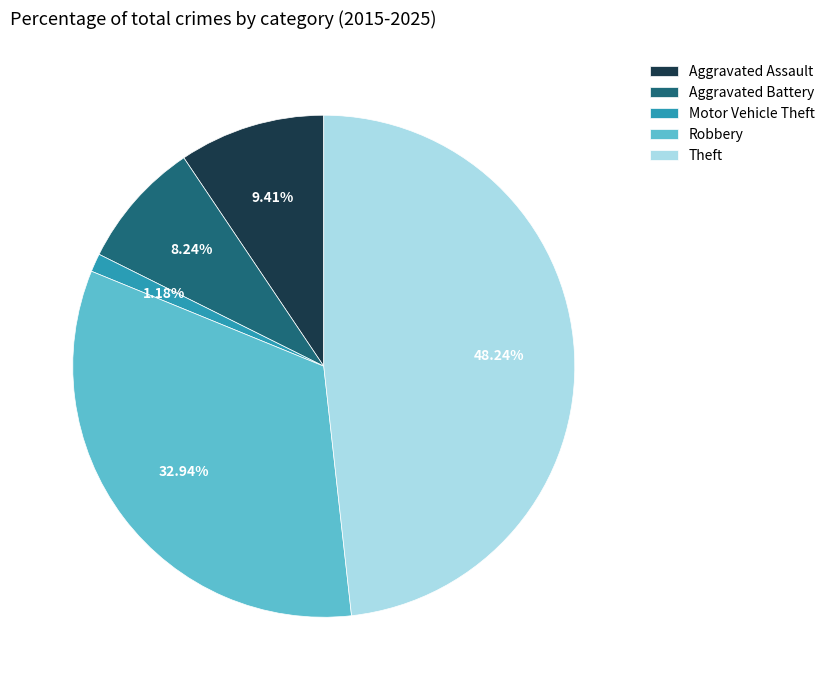

Rank the categories by value from highest to lowest.

Theft, Robbery, Aggravated Assault, Aggravated Battery, Motor Vehicle Theft